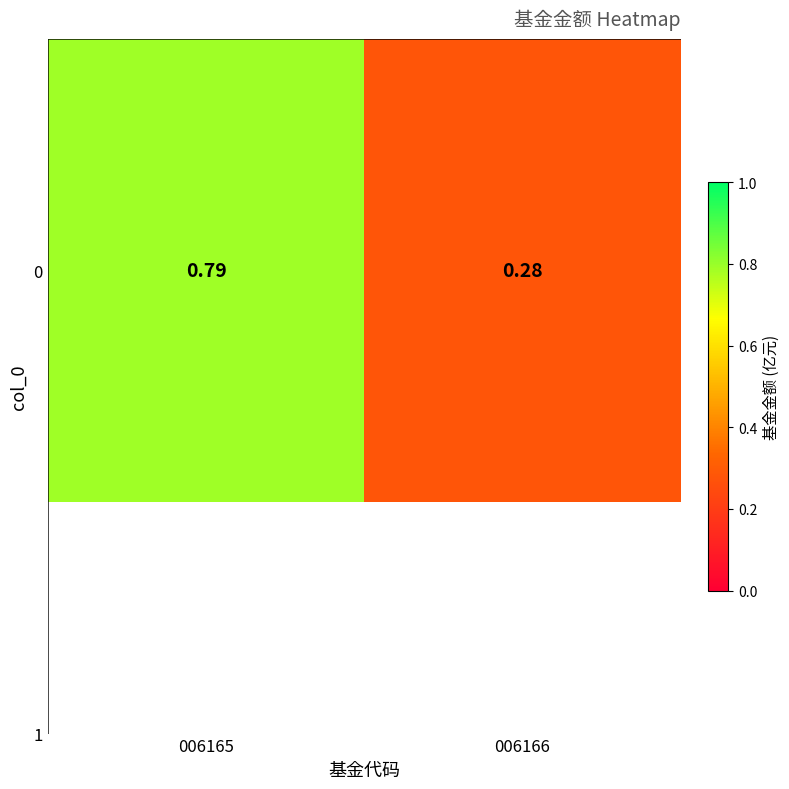

How many values are between 0 and 1?

2